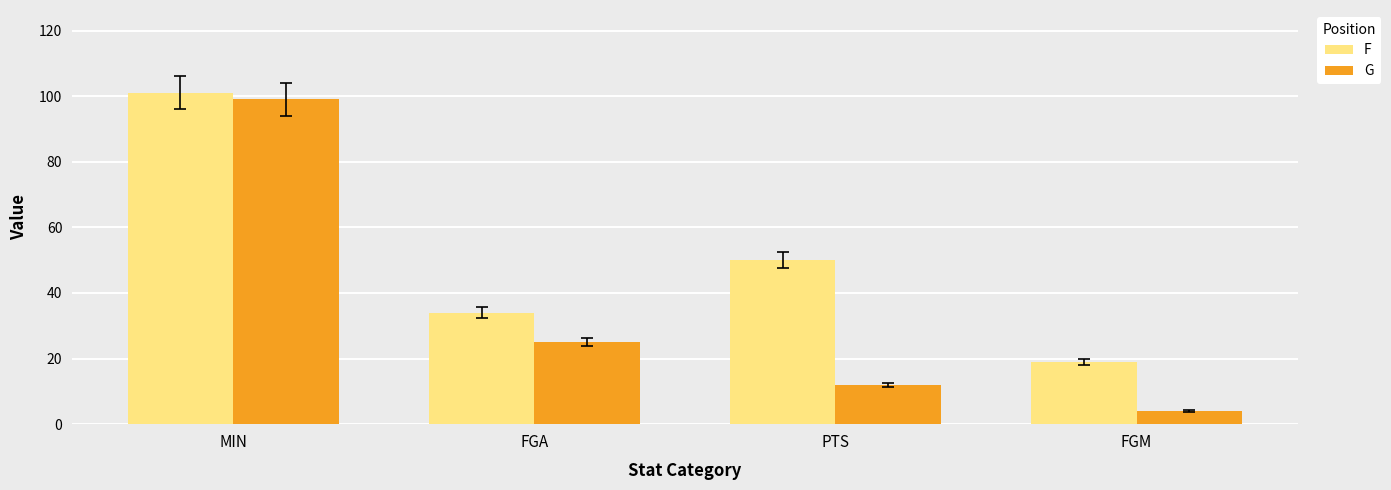

Is it true that F equals 75 at PTS?

False